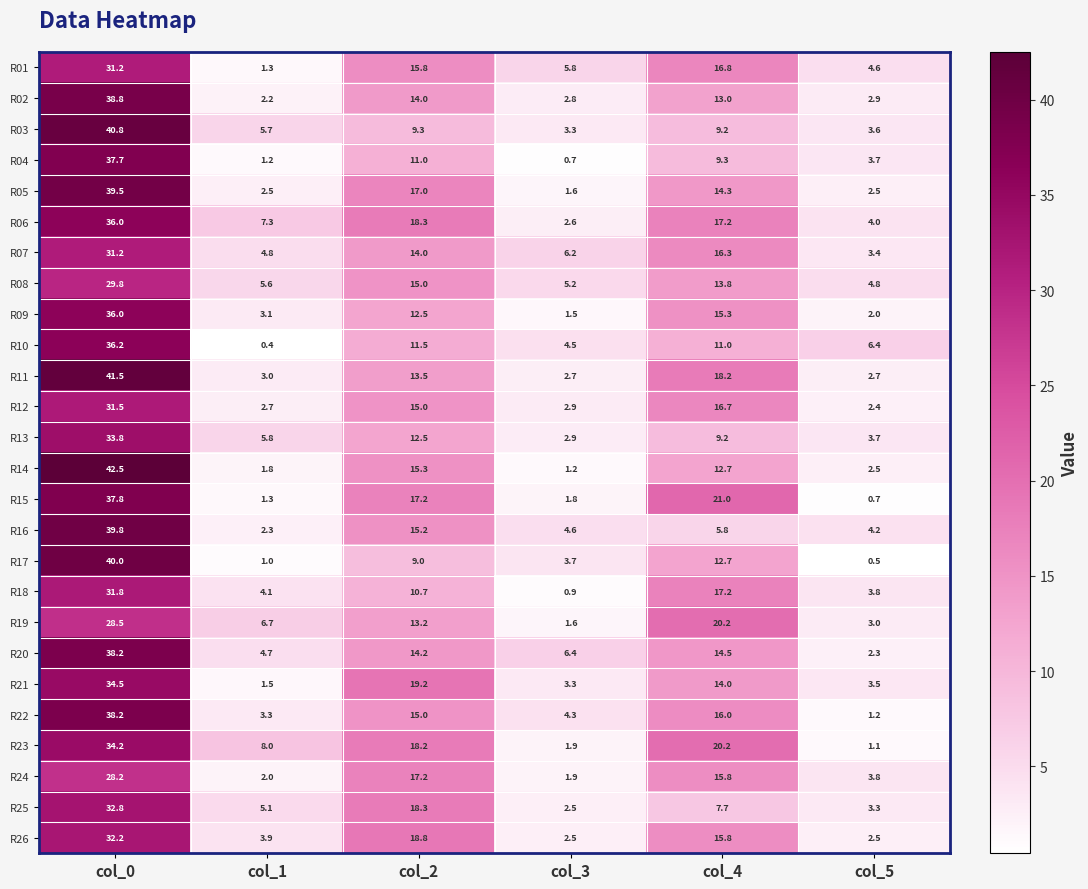

What is the minimum value for R12?

2.4